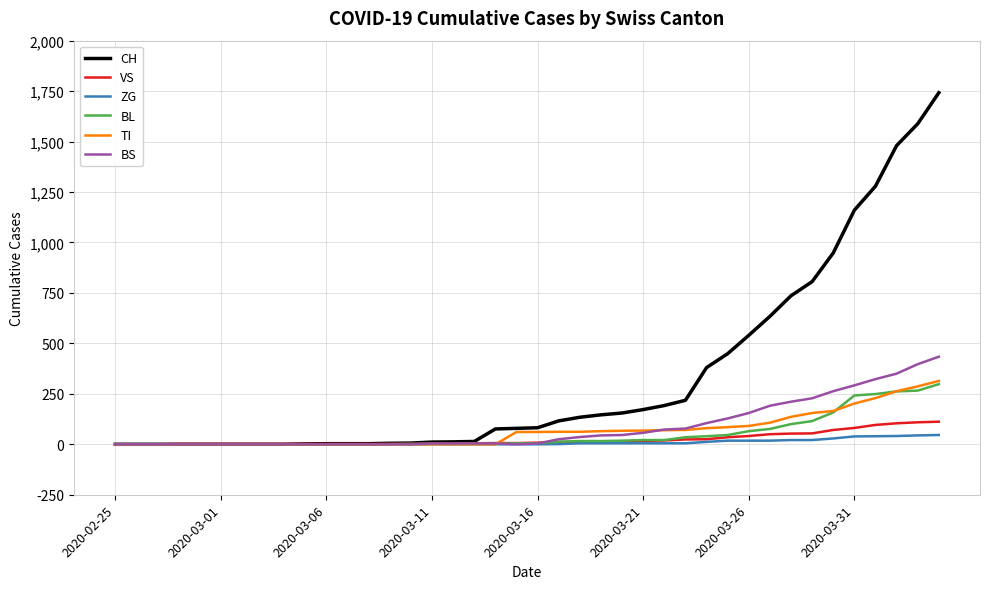

What is the maximum value for CH?

1742